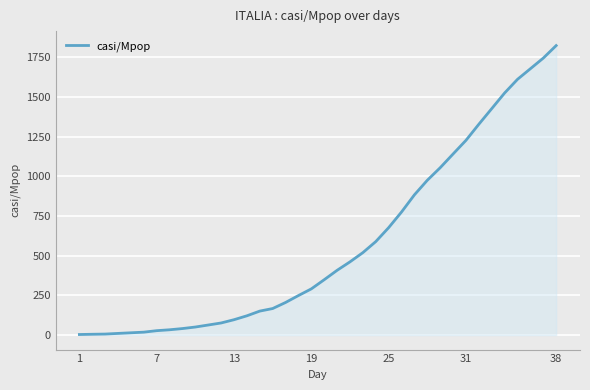

What is the greatest value displayed?

1825.0